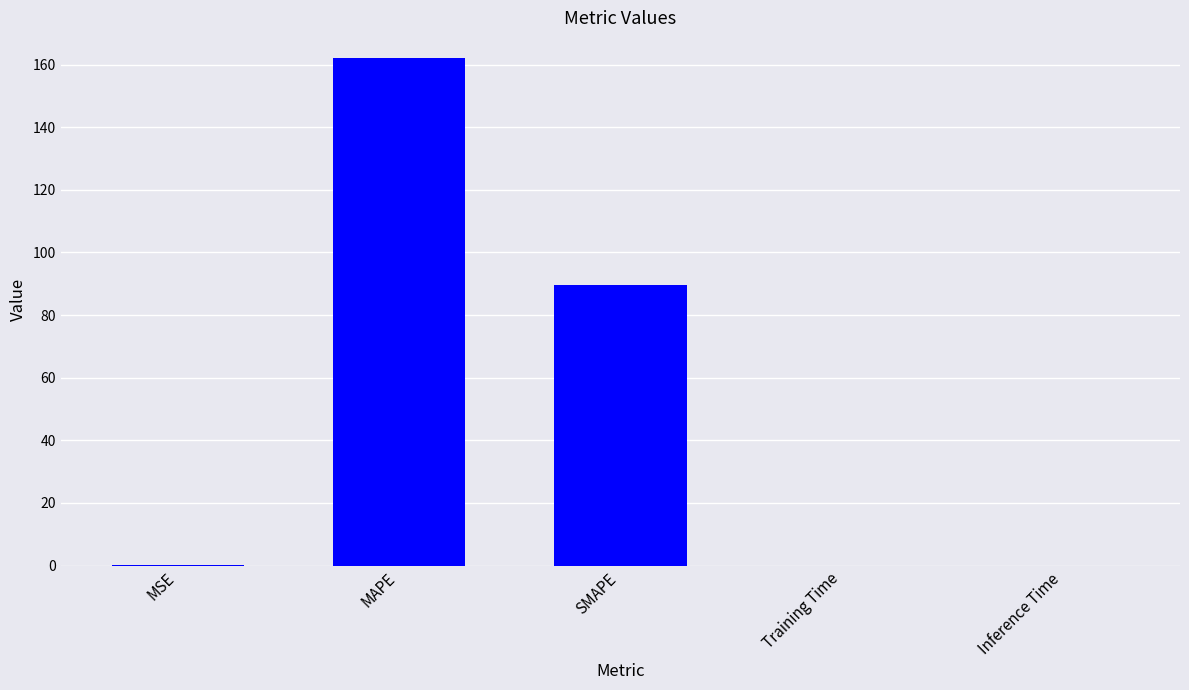

What is the sum of all values?

251.9